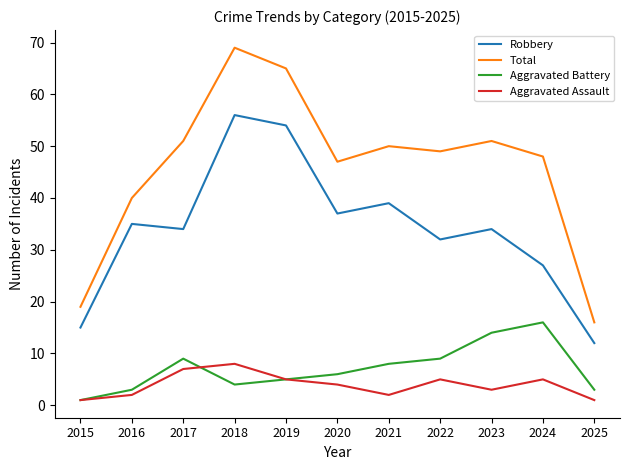

Which series has the largest range (max minus min)?

Total